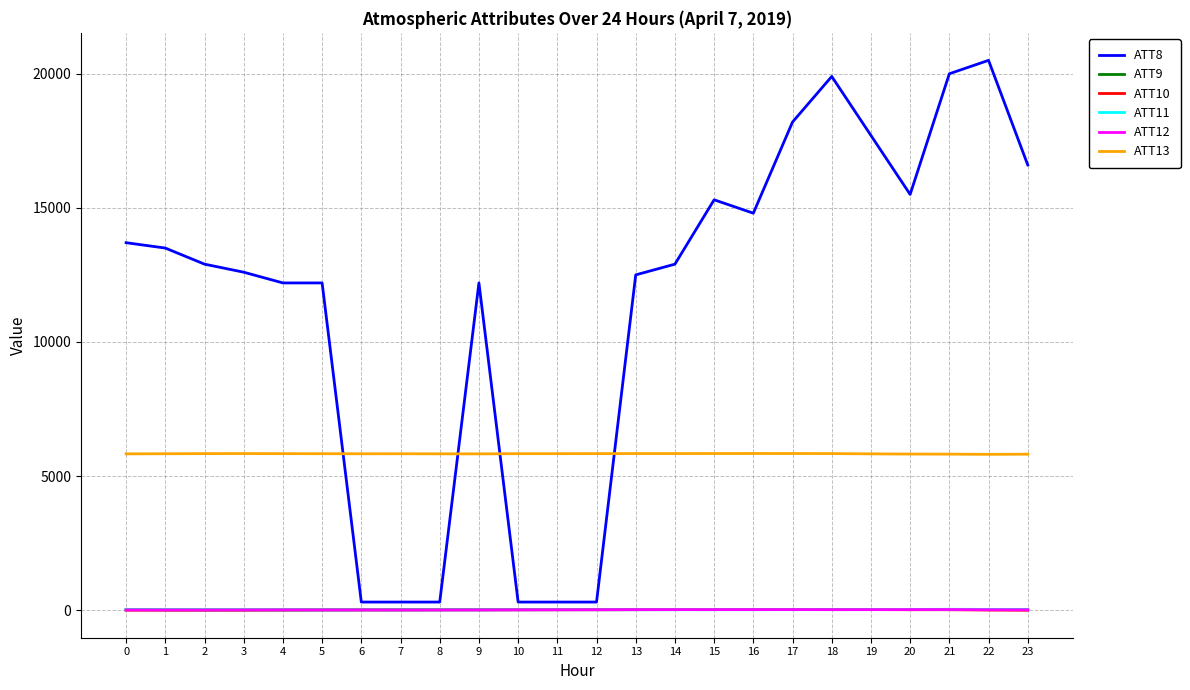

True or false: ATT13 and ATT12 cross at least once.

False